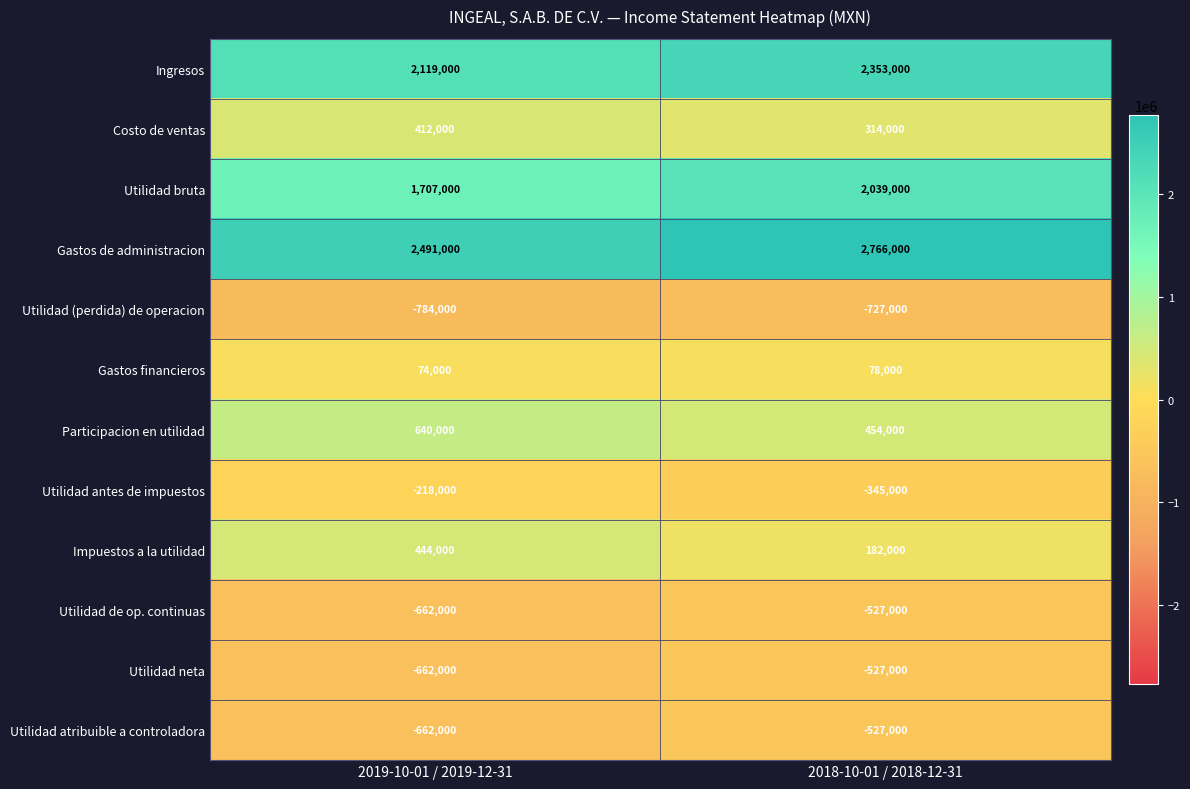

What is the total value across all series at 2018-10-01 / 2018-12-31?

5533000